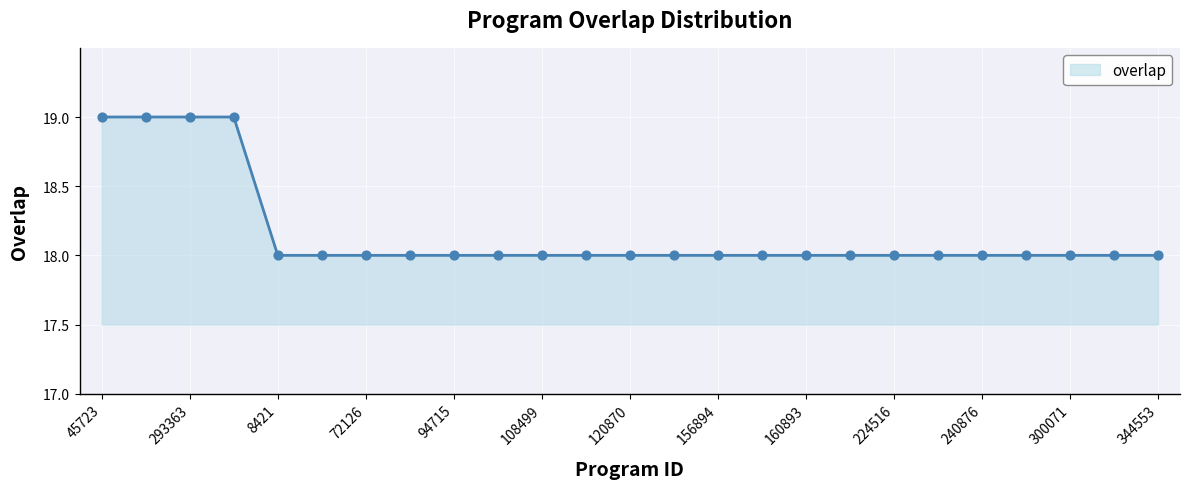

What is the greatest value displayed?

19